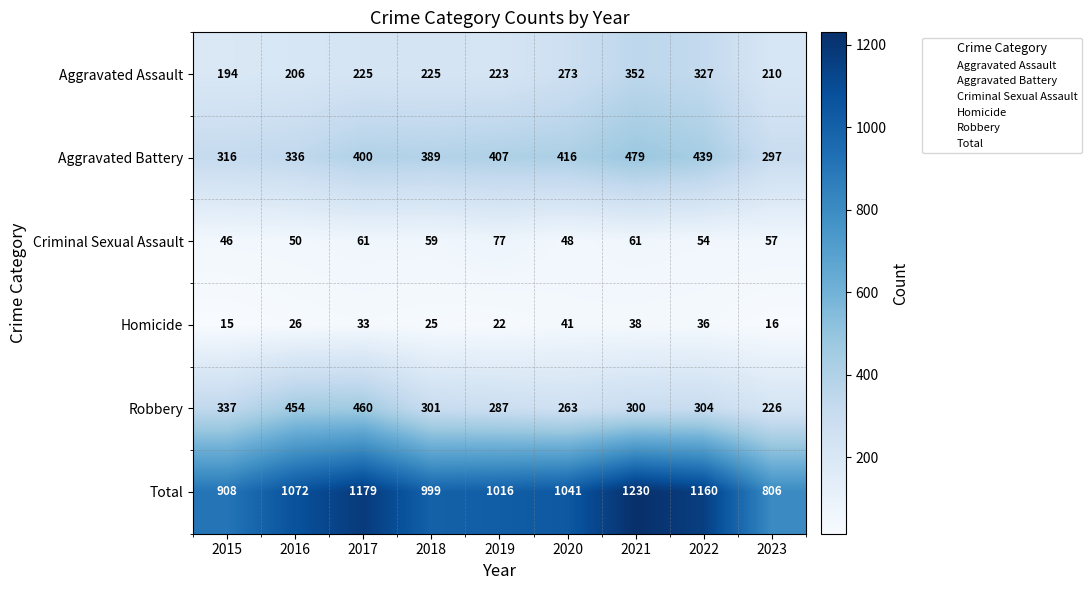

What is the sum of all Total values?

9411